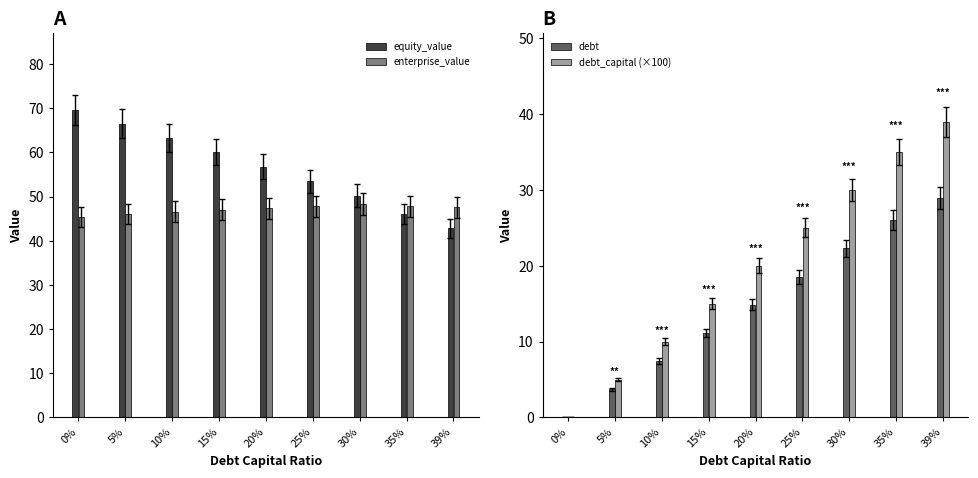

Between 20% and 39%, which series saw the biggest shift?

debt_capital (×100)